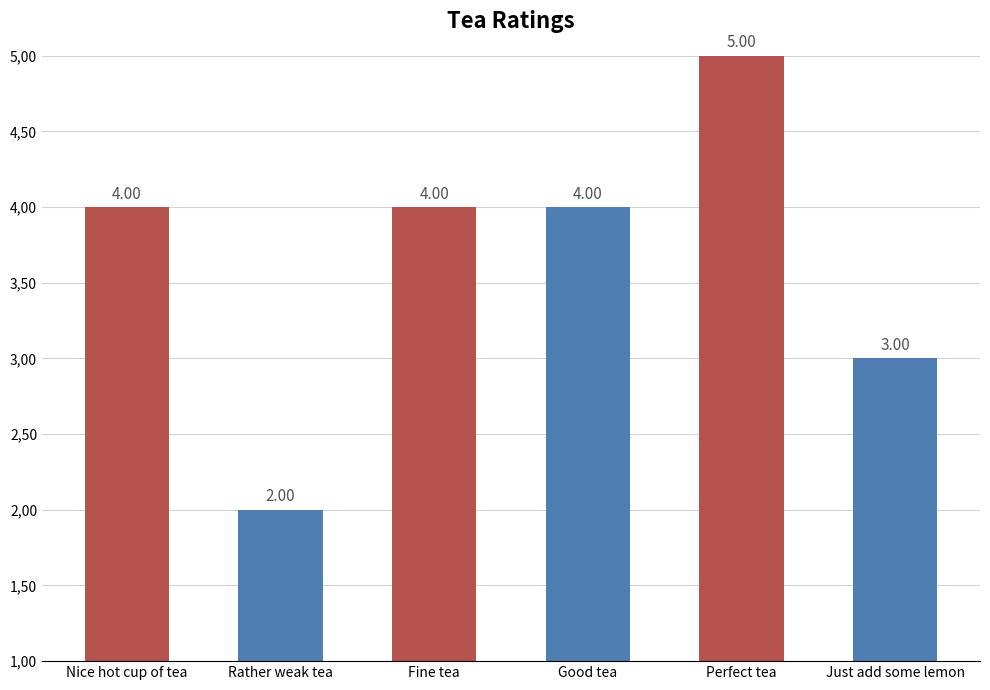

What is the ratio of the value at Fine tea to the value at Just add some lemon?

1.3